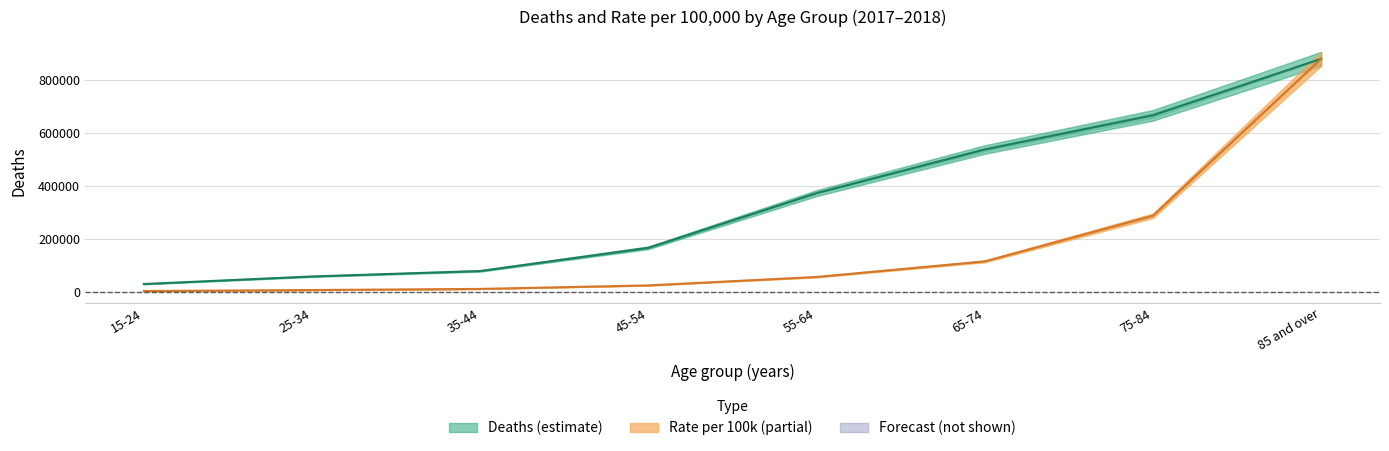

Reading left to right, extract all data points from this chart.

Deaths 2017: 31089.5	59529.5	80088.0	167489.5	373421.0	537693.0	666482.0	879157.5
Rate 2018: 4691.1	8510.4	12684.3	25941.1	57663.2	116276.3	288192.2	879157.5